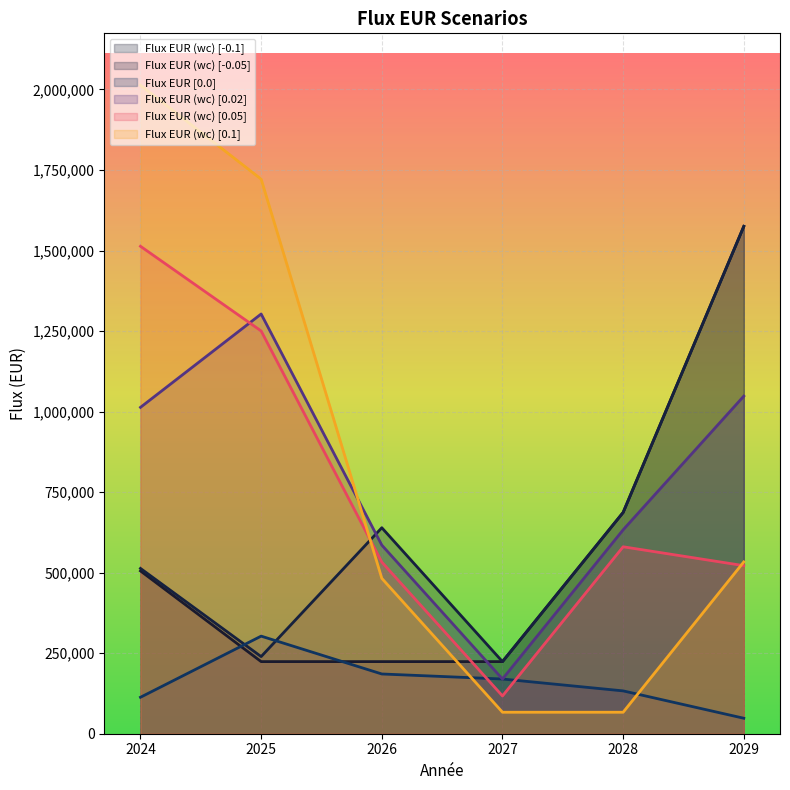

What is the difference between the Flux EUR (wc) [0.05] values at 2024 and 2028?

932800